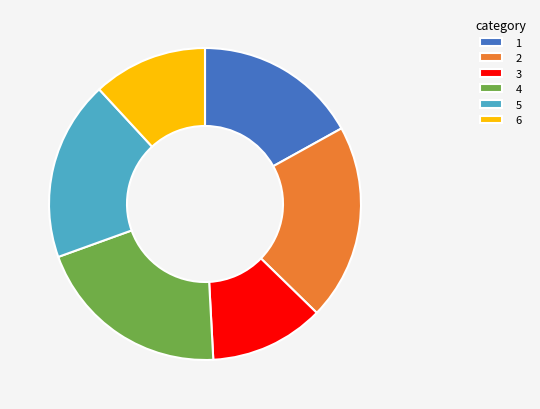

How many segments does this pie chart have?

6